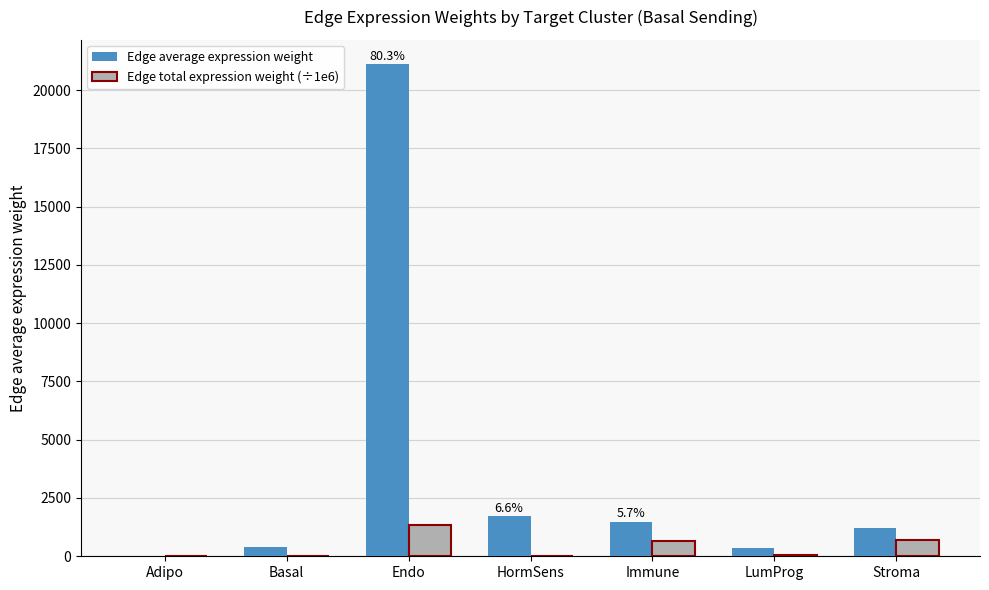

Which category has the highest value across all series?

Endo